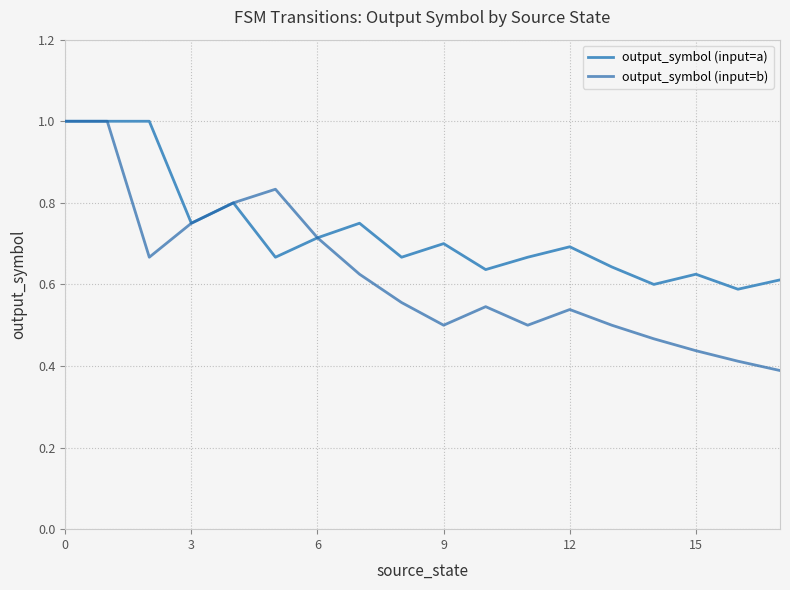

Which series has the largest range (max minus min)?

output_symbol (input=b)